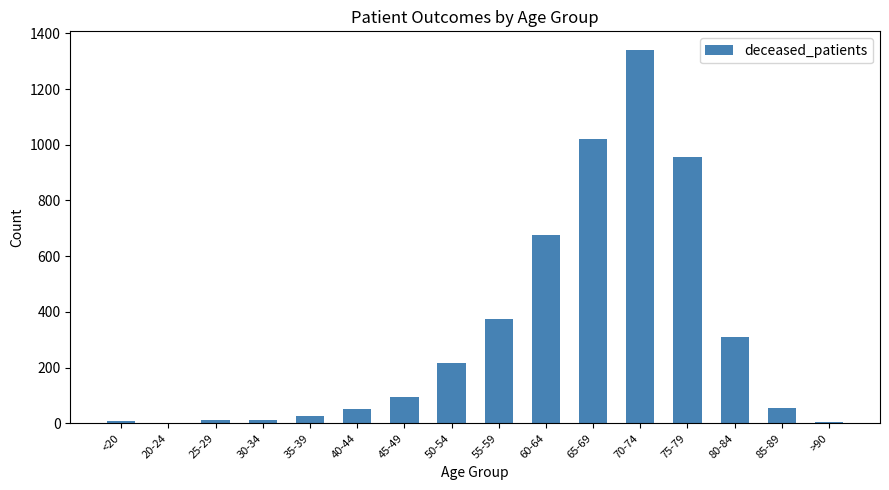

Approximately how many times larger is the value at 60-64 compared to 35-39?

26.0